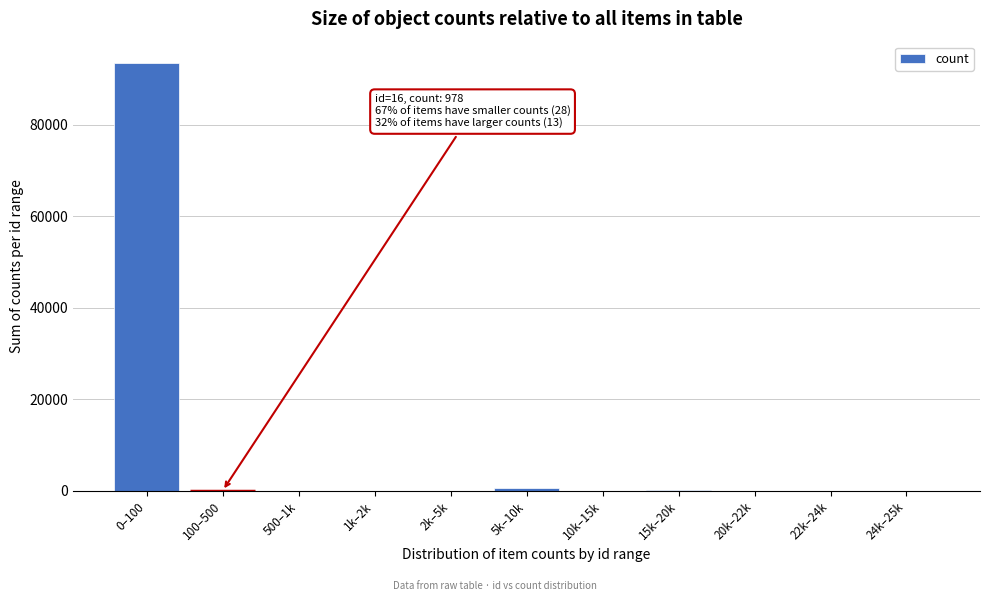

What is the sum of all values?

94529